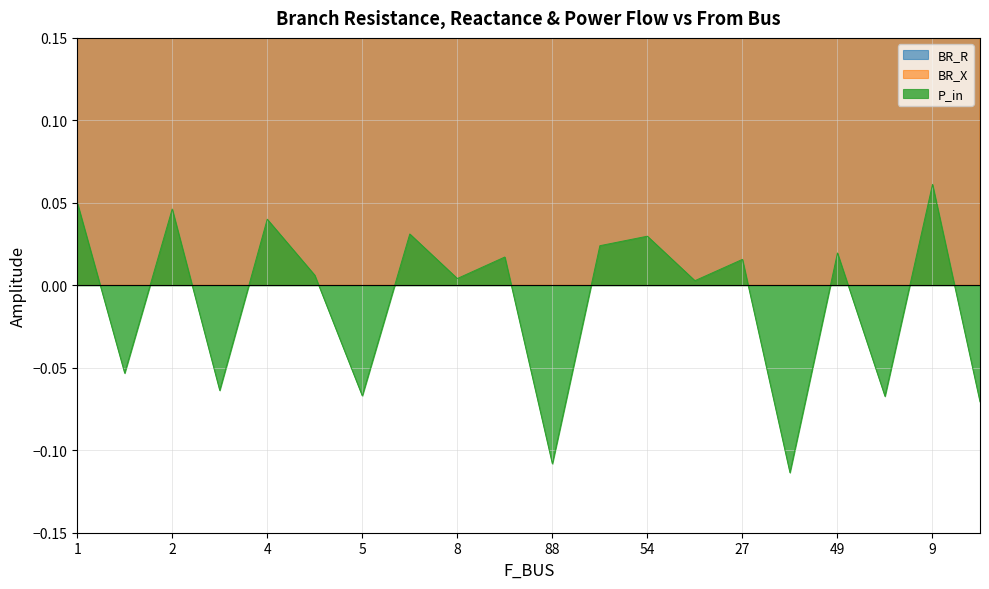

Which category has the highest value in the P_in series?

9